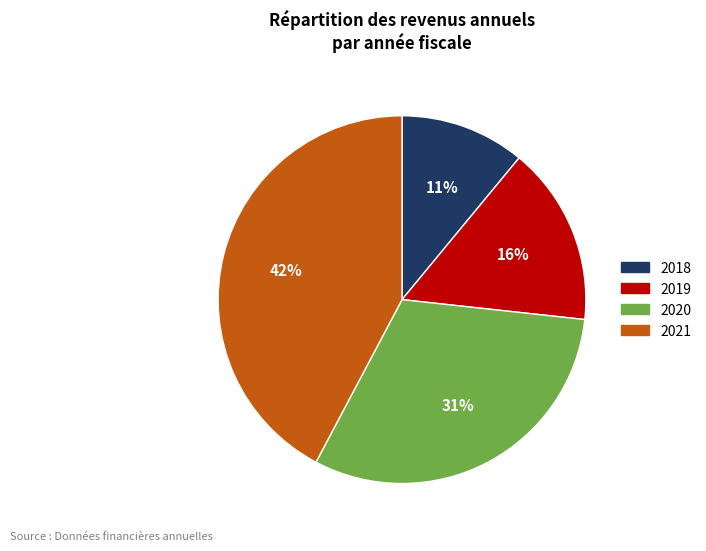

How many slices are in this pie chart?

4